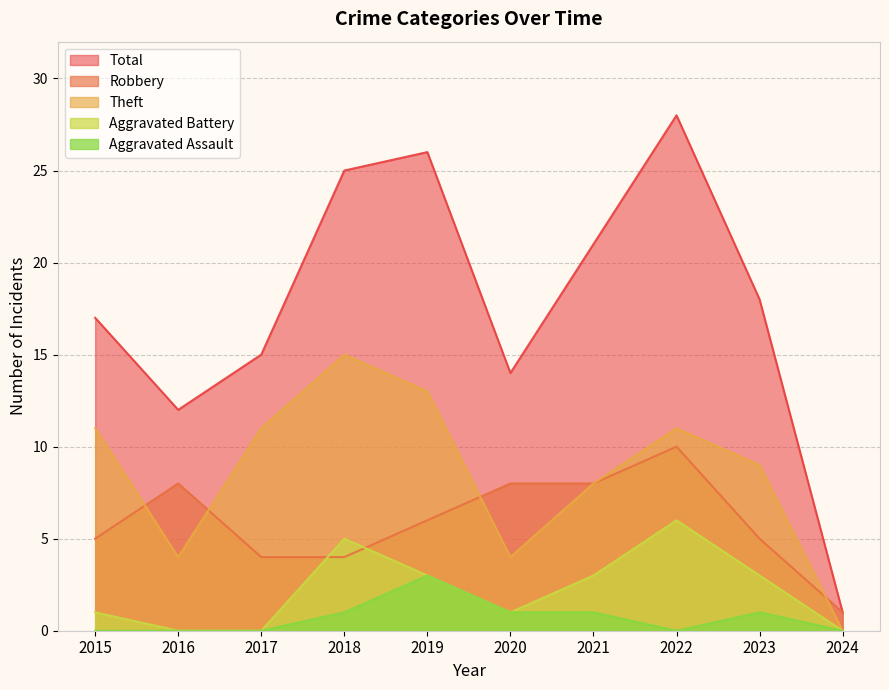

List the labels in order of Total value, smallest first.

2024, 2016, 2020, 2017, 2015, 2023, 2021, 2018, 2019, 2022